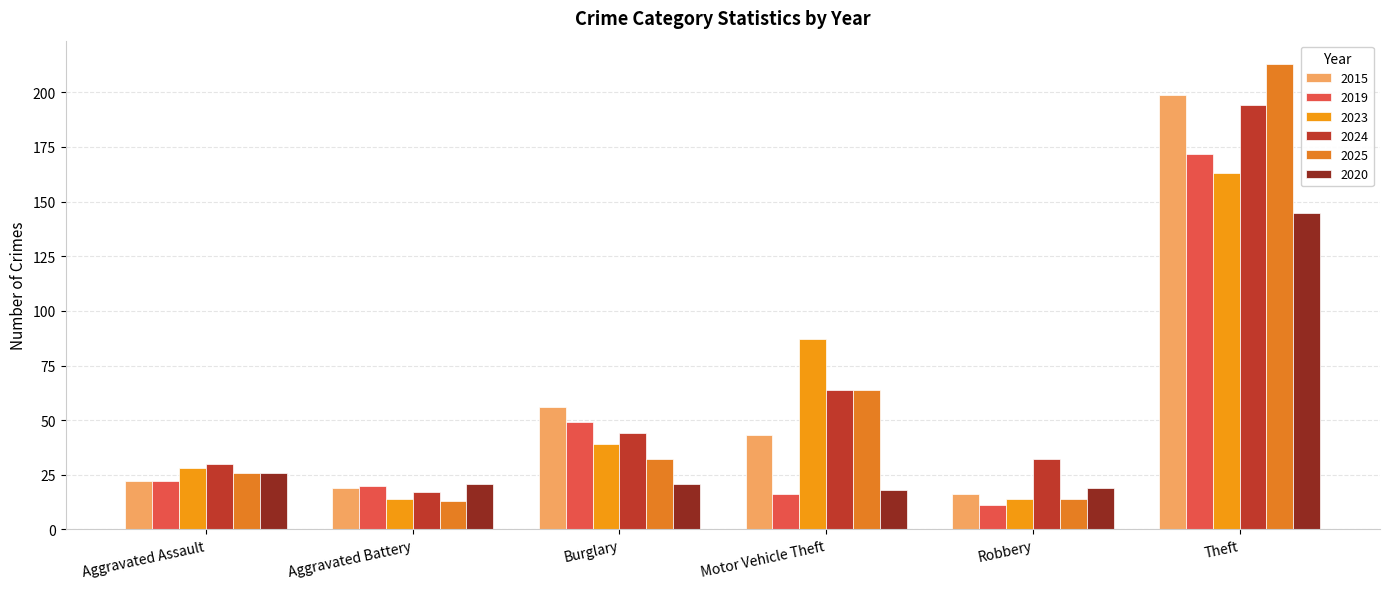

At which category does the chart reach its minimum across all series?

Robbery